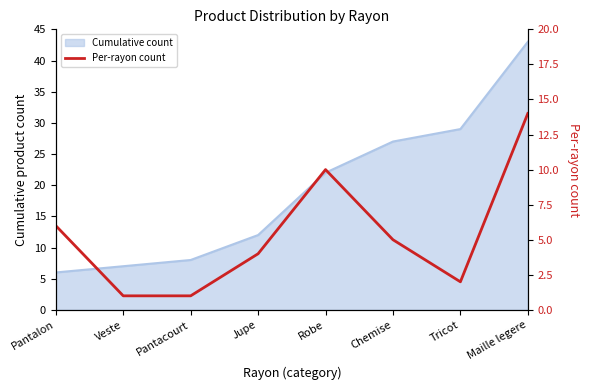

True or false: there are more than 0 points higher than both neighbors.

True